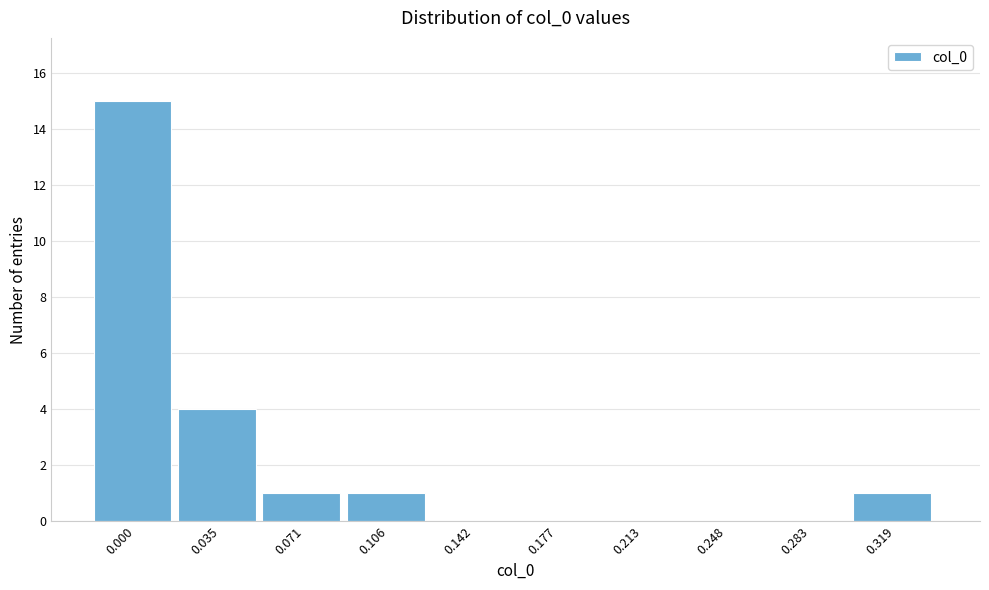

Reading left to right, list all the values displayed in this chart.

0.000=15	0.035=4	0.071=1	0.106=1	0.142=0	0.177=0	0.213=0	0.248=0	0.283=0	0.319=1